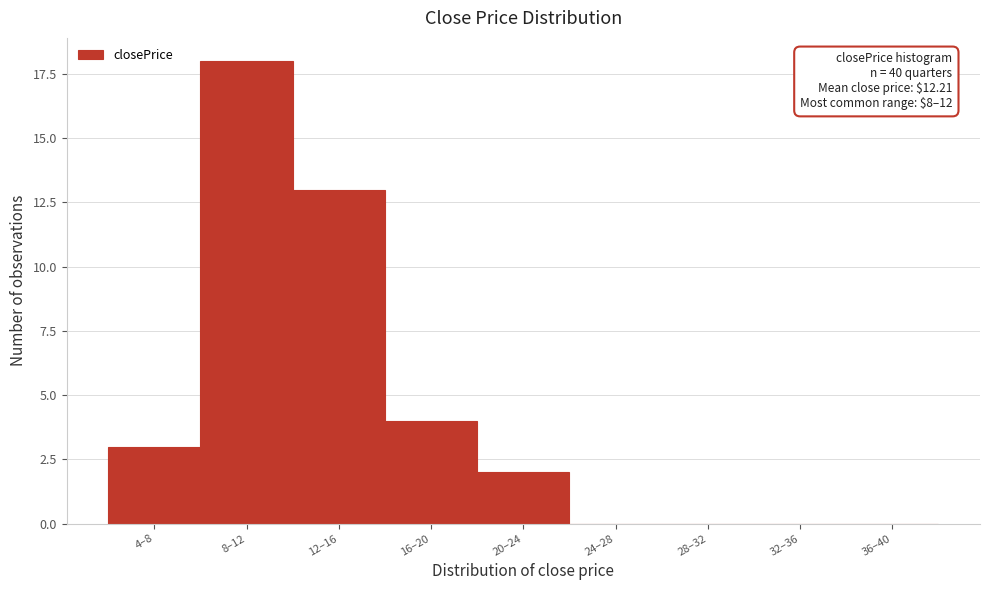

Reading right to left, transcribe all the data shown in this chart.

36–40=0	32–36=0	28–32=0	24–28=0	20–24=2	16–20=4	12–16=13	8–12=18	4–8=3